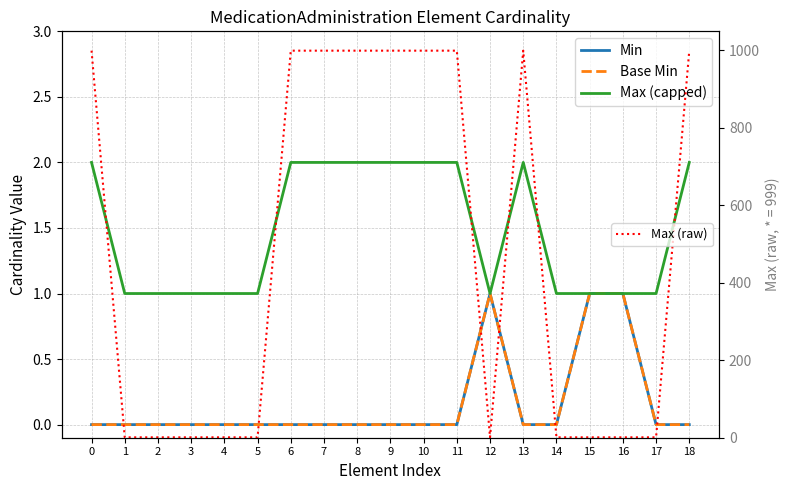

How many lines are shown in the chart?

4